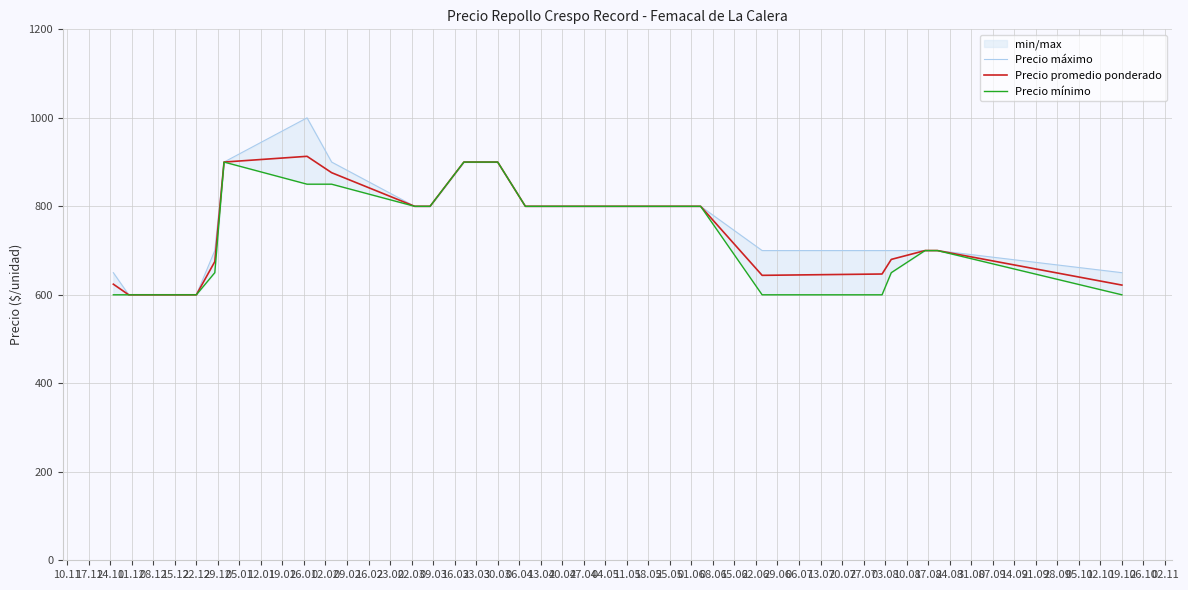

What is the value of the Precio máximo point at the 12th from the left?

800